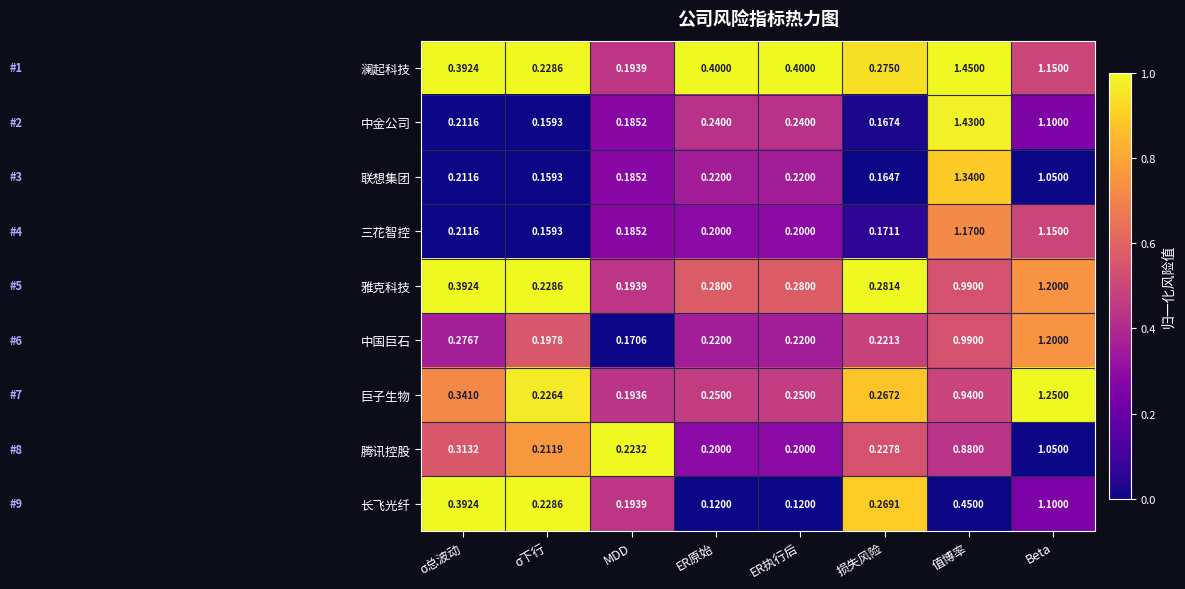

How many categories are shown in the chart?

8